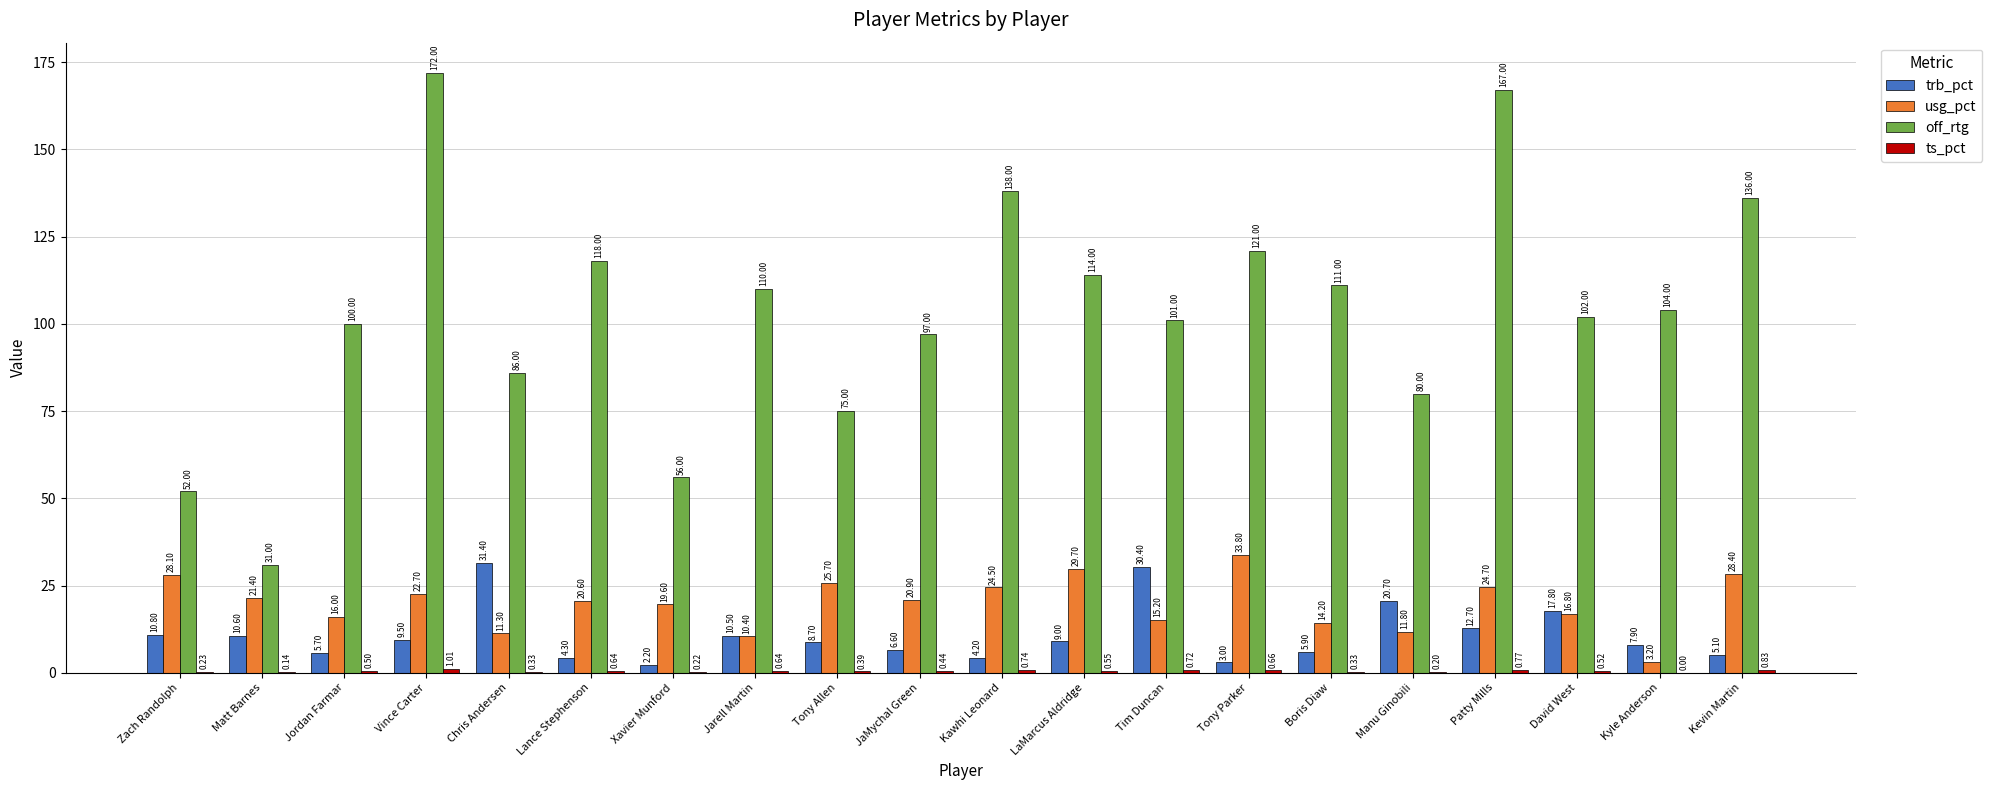

Is the value of trb_pct at Tony Parker greater than the value of usg_pct at Jordan Farmar?

No